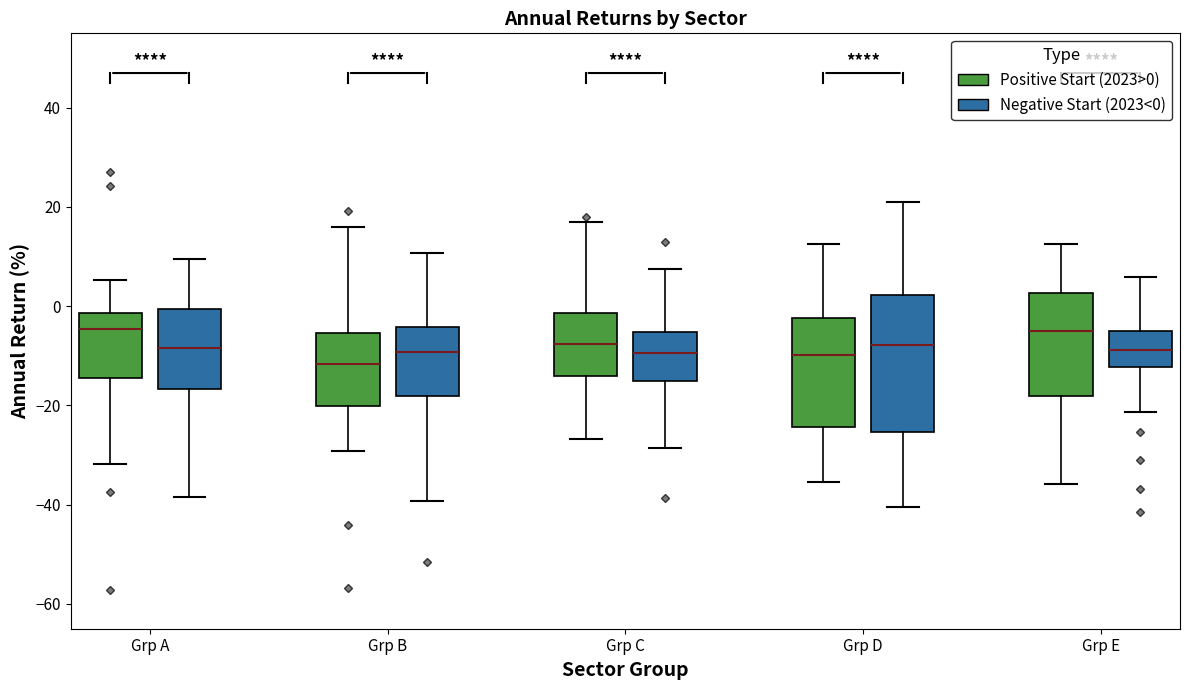

Reading left to right, transcribe this box plot: for each box, give where its median line is, the range the box spans, and where its two whiskers end, as read against the y-axis. The values are not printed on the chart, so give them approximately, as read against the axis.

Grp A (Positive Start (2023>0)): median -4, box -14 to -2, whiskers -32 to 6
Grp A (Negative Start (2023<0)): median -8, box -16 to 0, whiskers -38 to 10
Grp B (Positive Start (2023>0)): median -12, box -20 to -6, whiskers -30 to 16
Grp B (Negative Start (2023<0)): median -10, box -18 to -4, whiskers -40 to 10
Grp C (Positive Start (2023>0)): median -8, box -14 to -2, whiskers -26 to 18
Grp C (Negative Start (2023<0)): median -10, box -14 to -6, whiskers -28 to 8
Grp D (Positive Start (2023>0)): median -10, box -24 to -2, whiskers -36 to 12
Grp D (Negative Start (2023<0)): median -8, box -26 to 2, whiskers -40 to 20
Grp E (Positive Start (2023>0)): median -6, box -18 to 2, whiskers -36 to 12
Grp E (Negative Start (2023<0)): median -8, box -12 to -4, whiskers -22 to 6